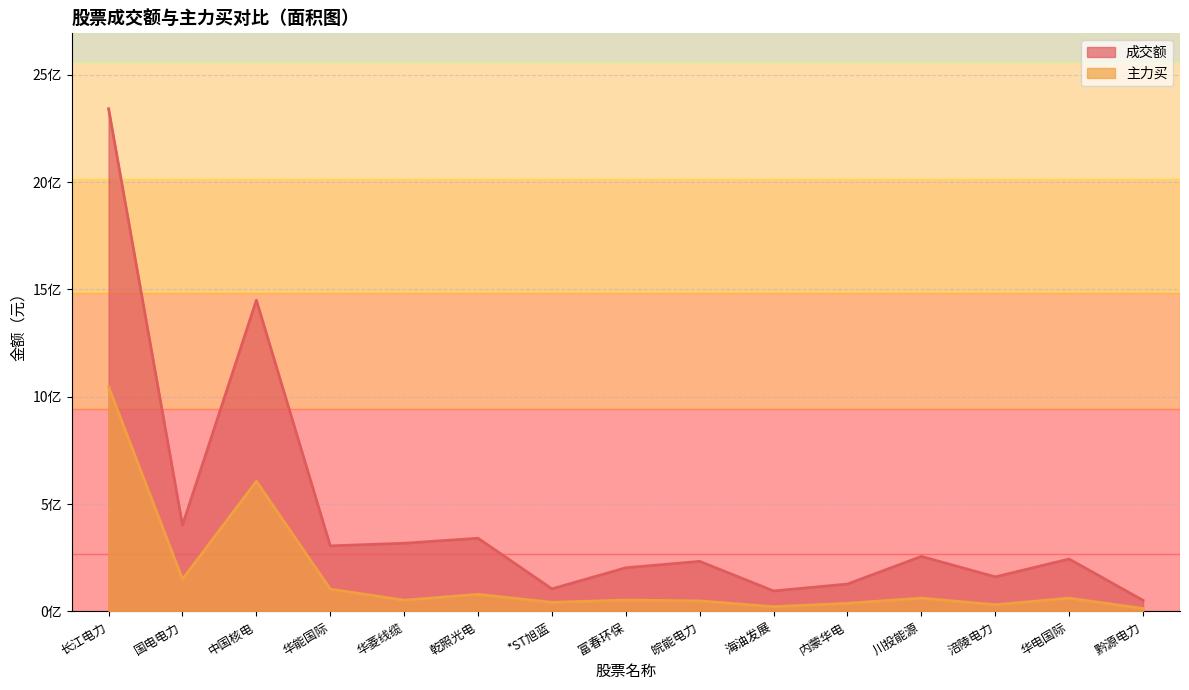

What is the highest value of the 成交额 series?

2341186875